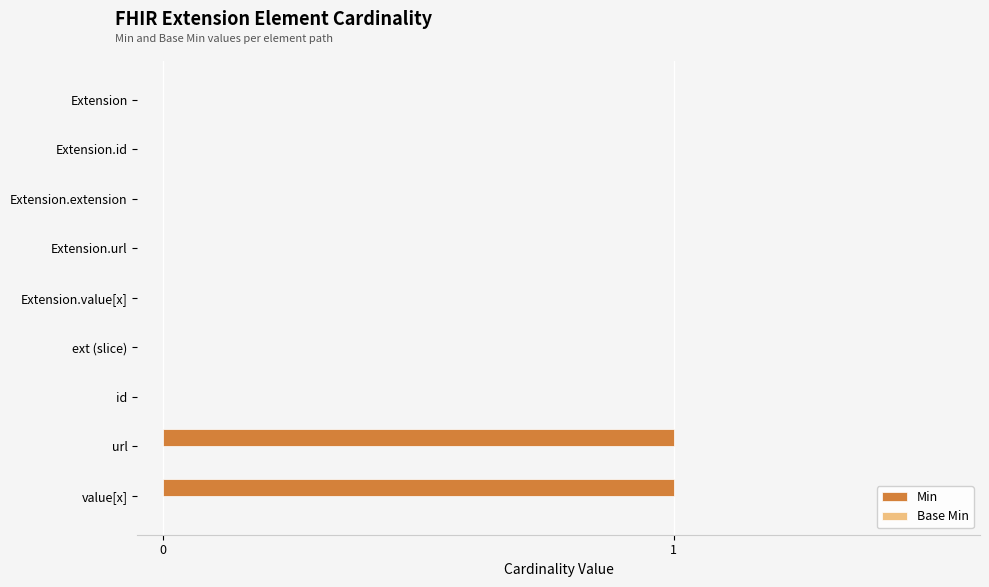

What is the change in value from Extension.value[x] to url?

+1